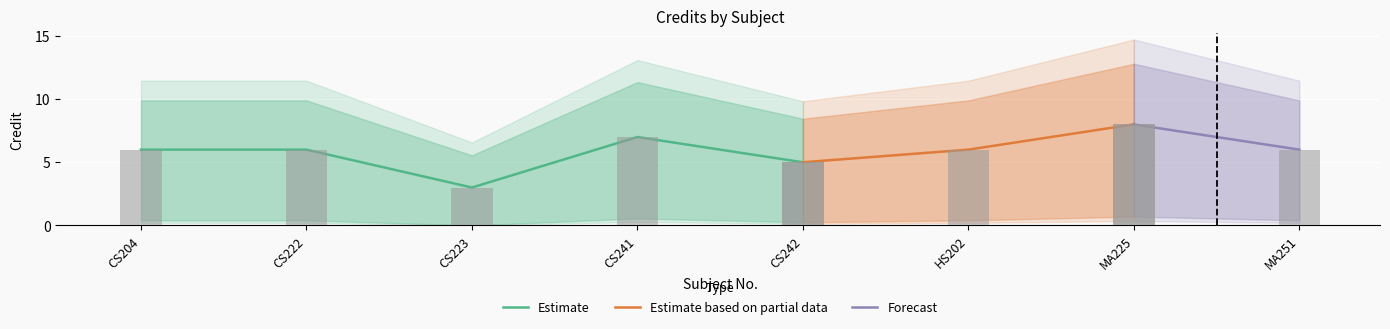

What is the label of the 4th bar from the left?

CS241